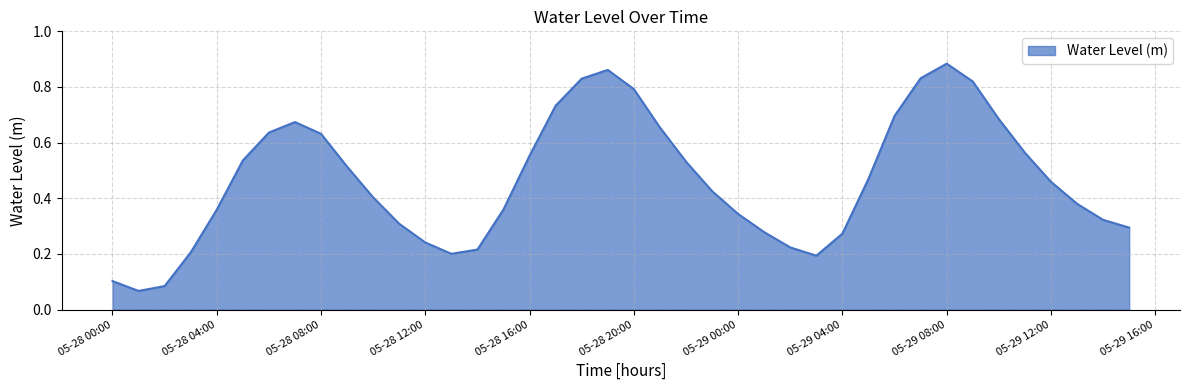

What is the maximum value shown in the chart?

0.9